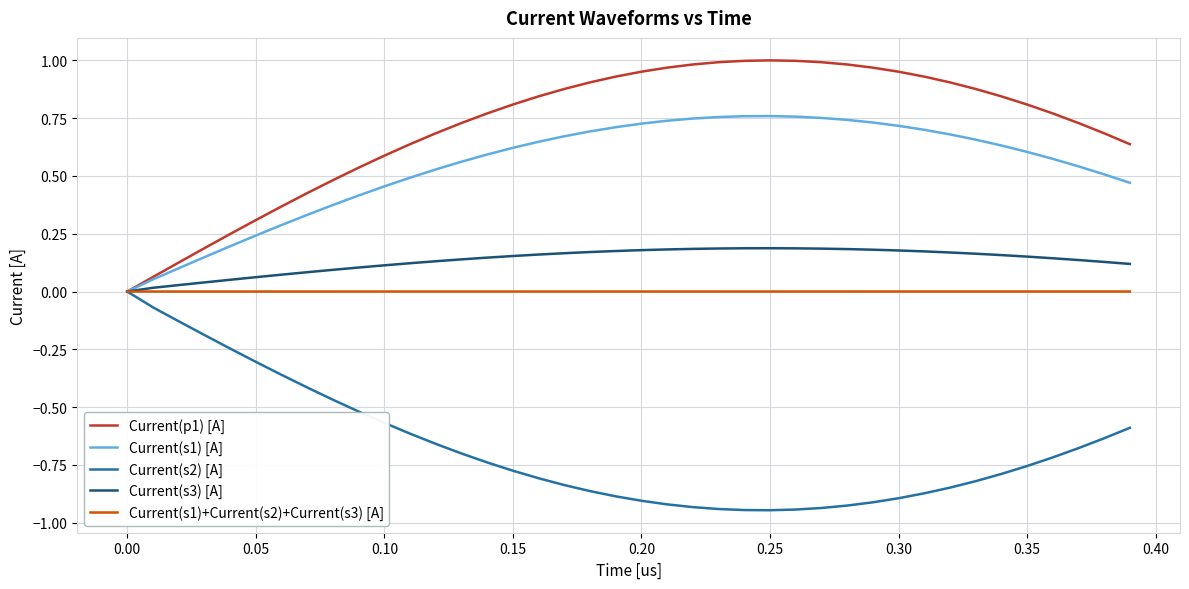

Which series has the largest total across all categories?

Current(p1) [A]